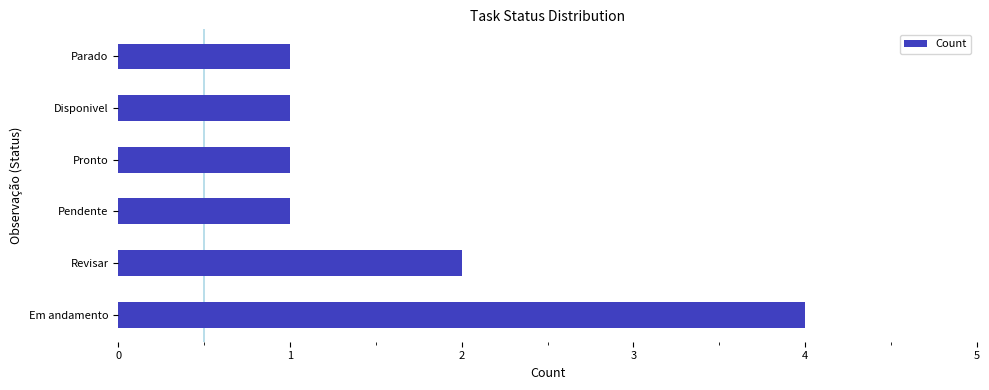

Is it true that the value at Pendente is 0?

False